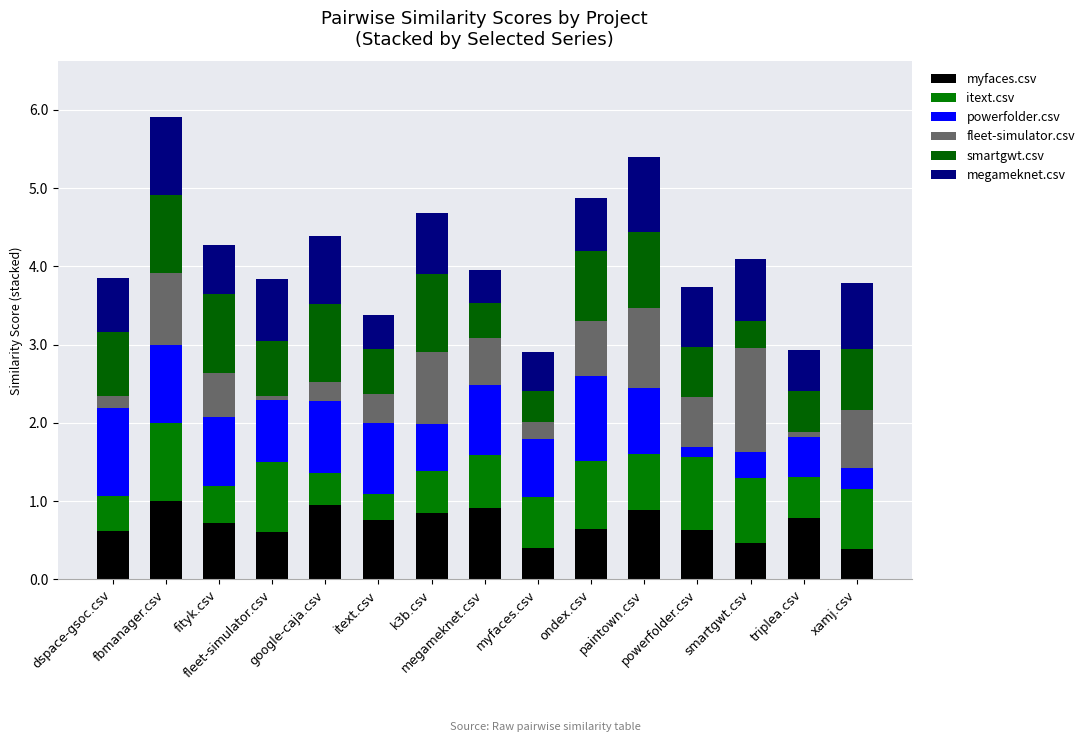

Is it true that myfaces.csv equals 0.5 at xamj.csv?

False